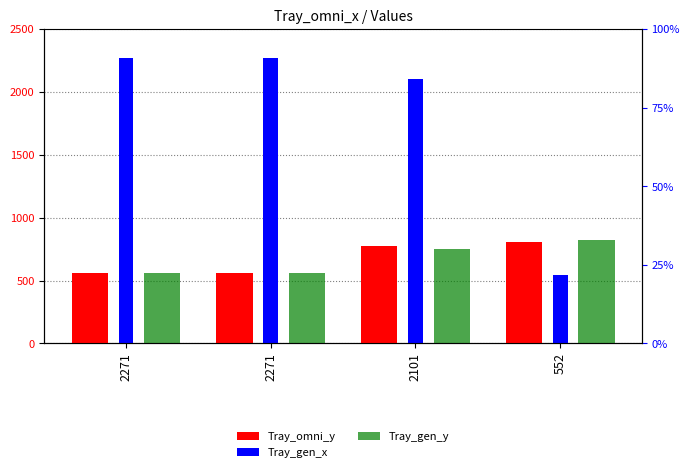

What is the average value of the Tray_omni_y series?

675